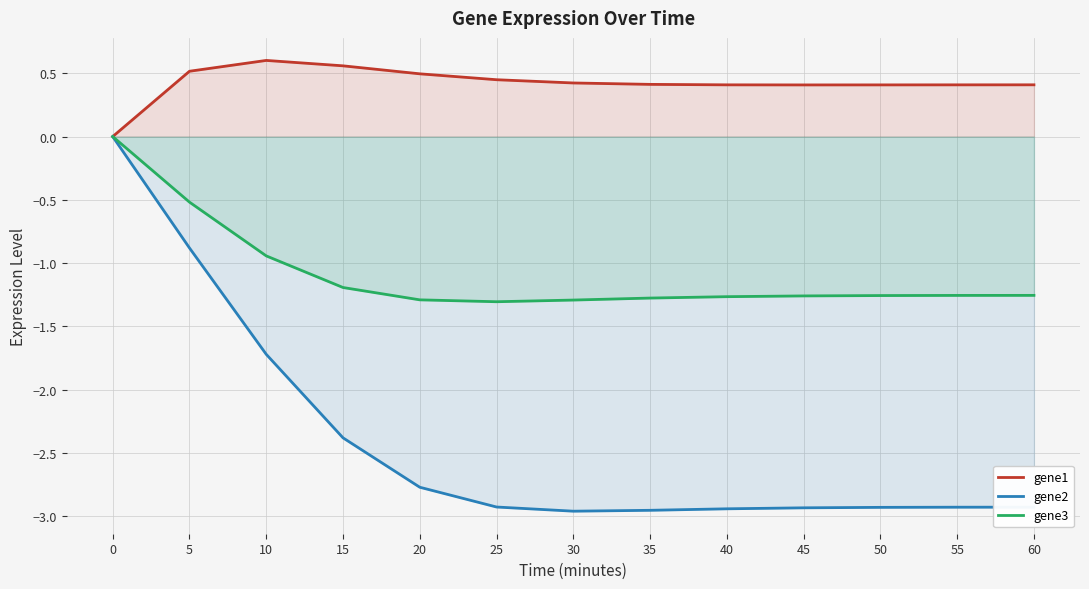

What is the value of the gene3 point at the 11th from the left?

-1.3